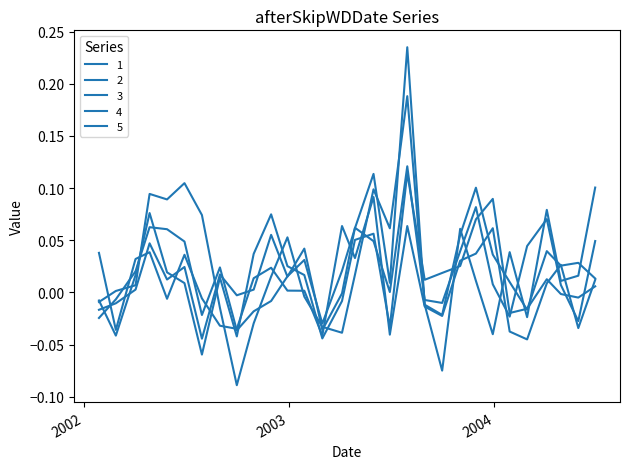

How many lines are shown in the chart?

5